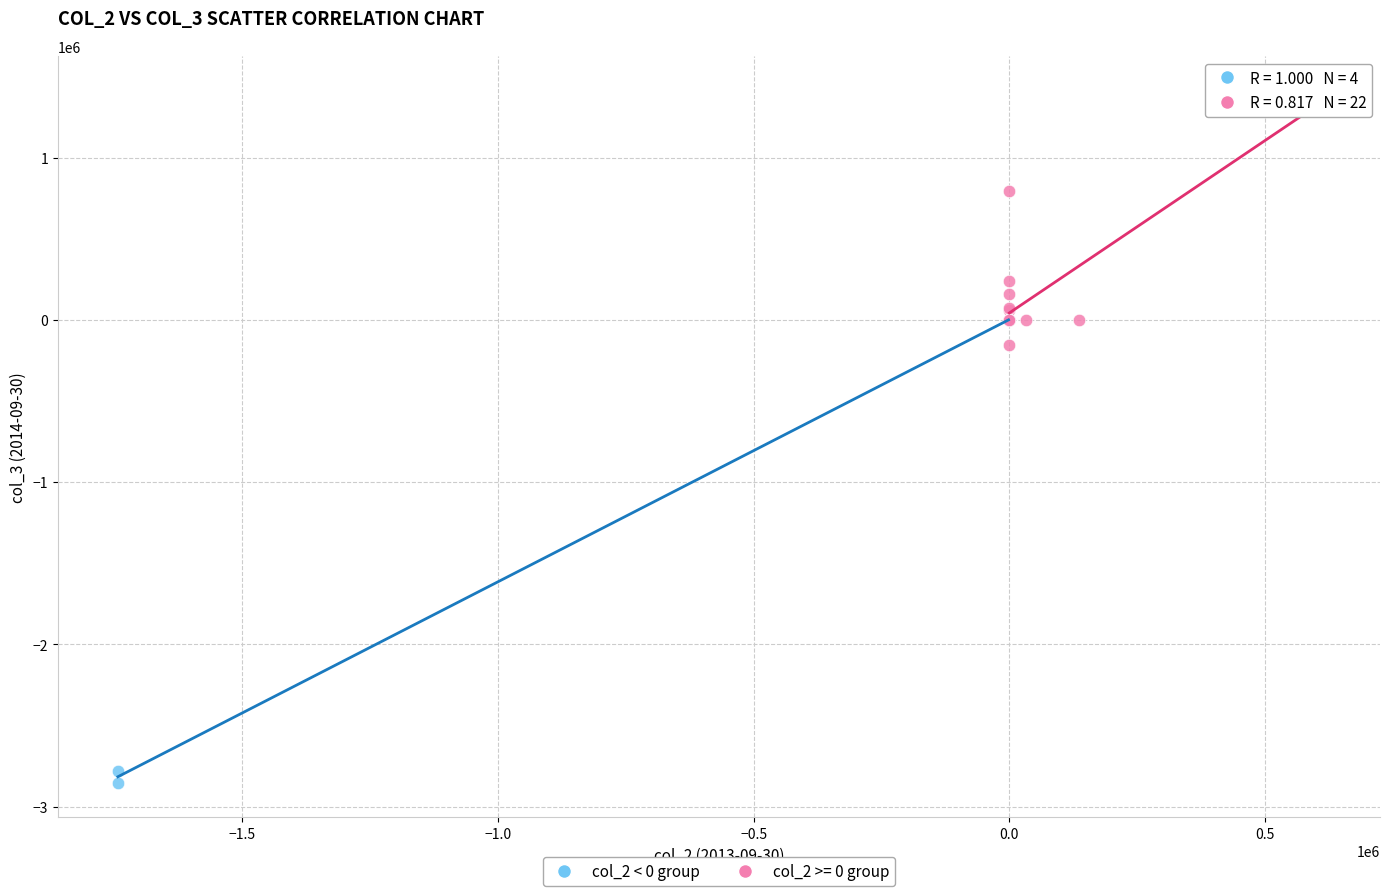

Which series reaches the maximum Y coordinate?

col_2 >= 0 group